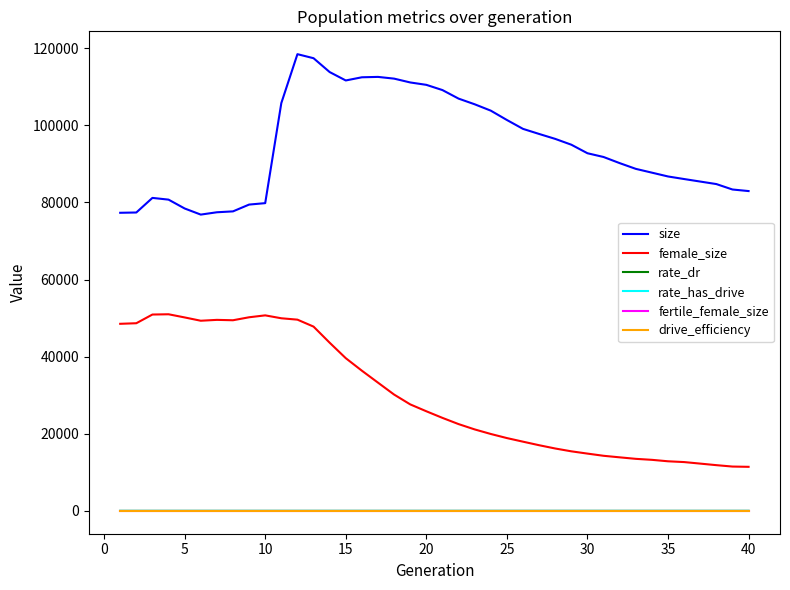

True or false: rate_has_drive and size intersect in this chart.

False